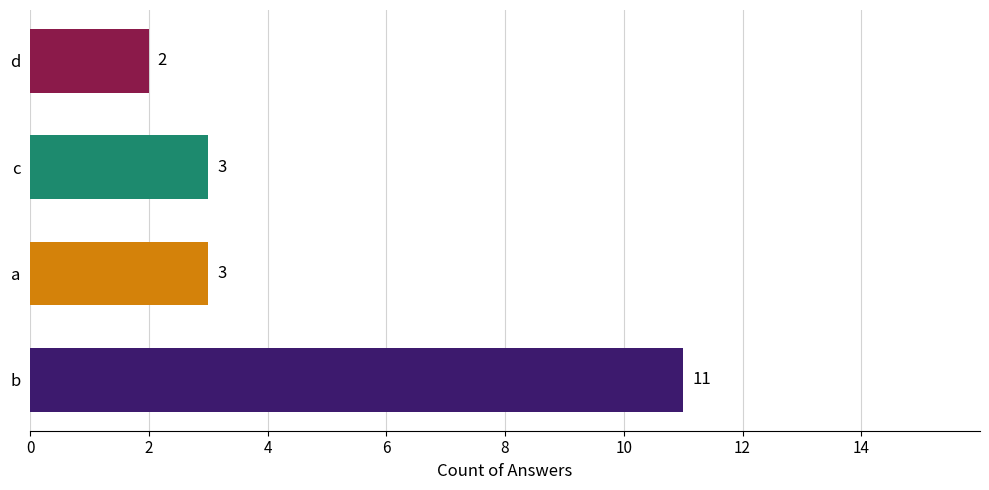

What is the maximum value shown in the chart?

11